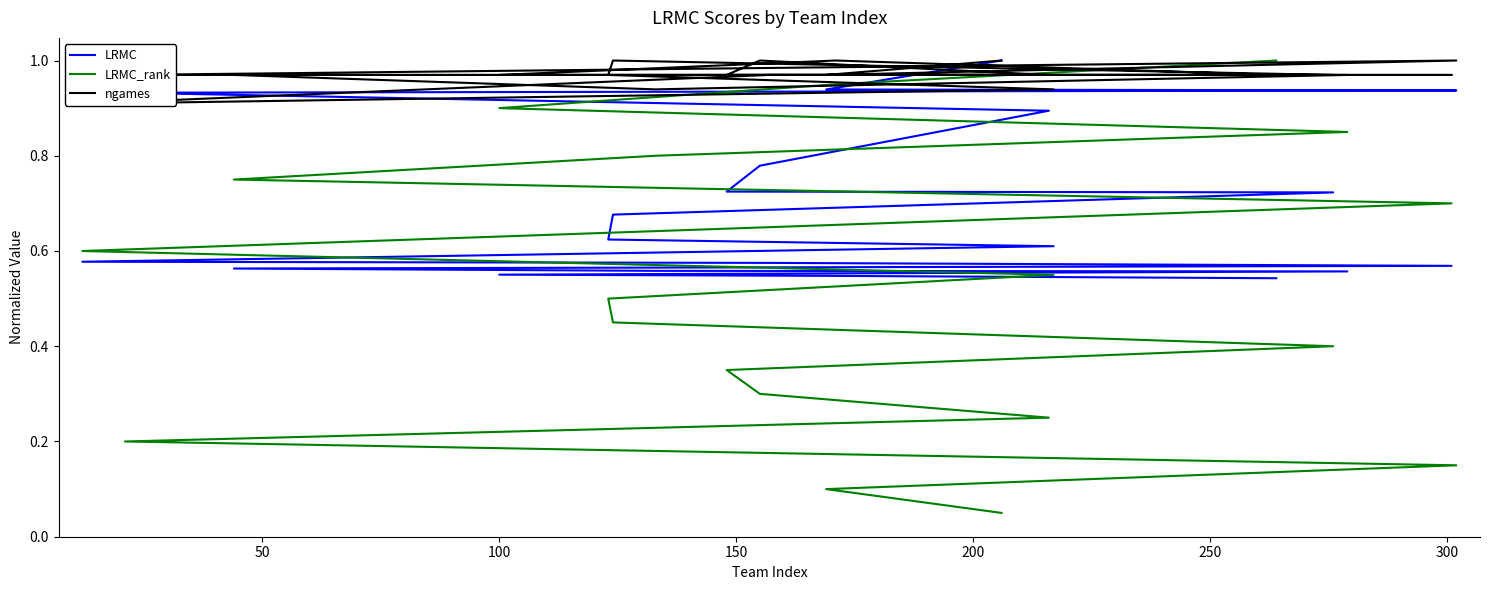

Which series has the largest total across all categories?

ngames